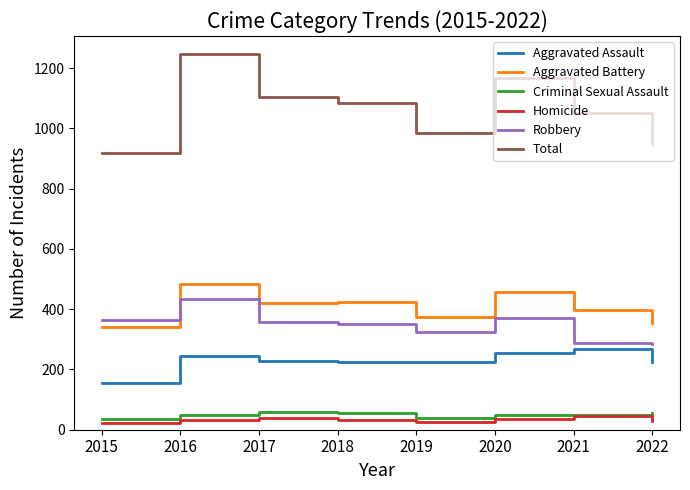

What is the total value across all series at 2016?

2492